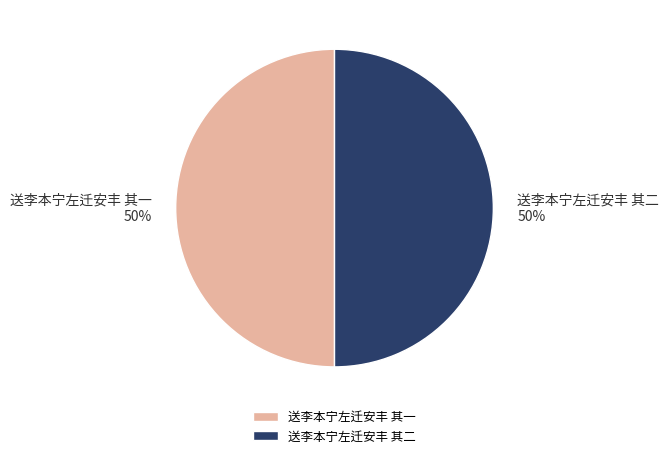

The 送李本宁左迁安丰 其二 slice represents 50% of the pie. True or false?

True